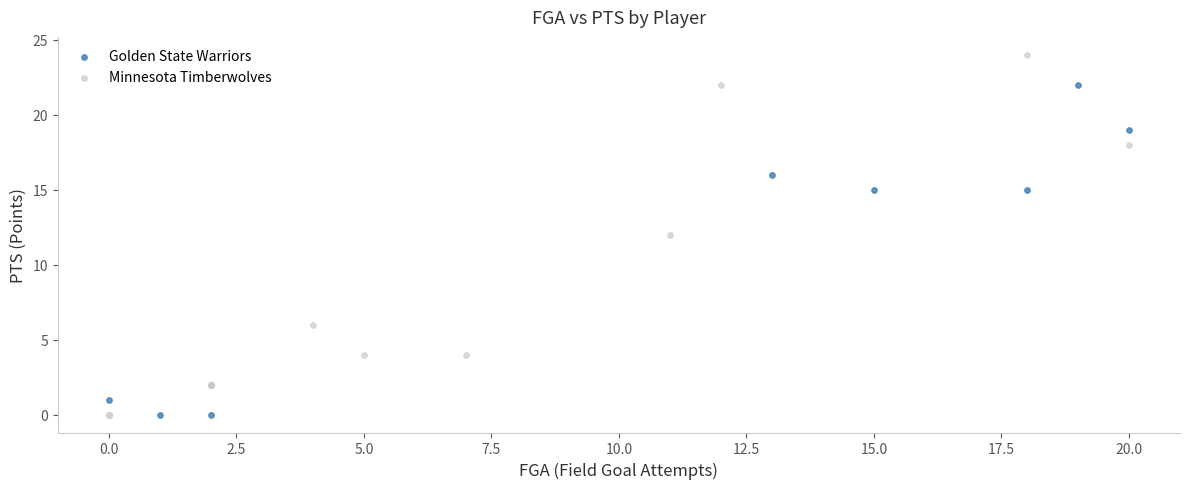

Which series reaches the maximum Y coordinate?

Minnesota Timberwolves